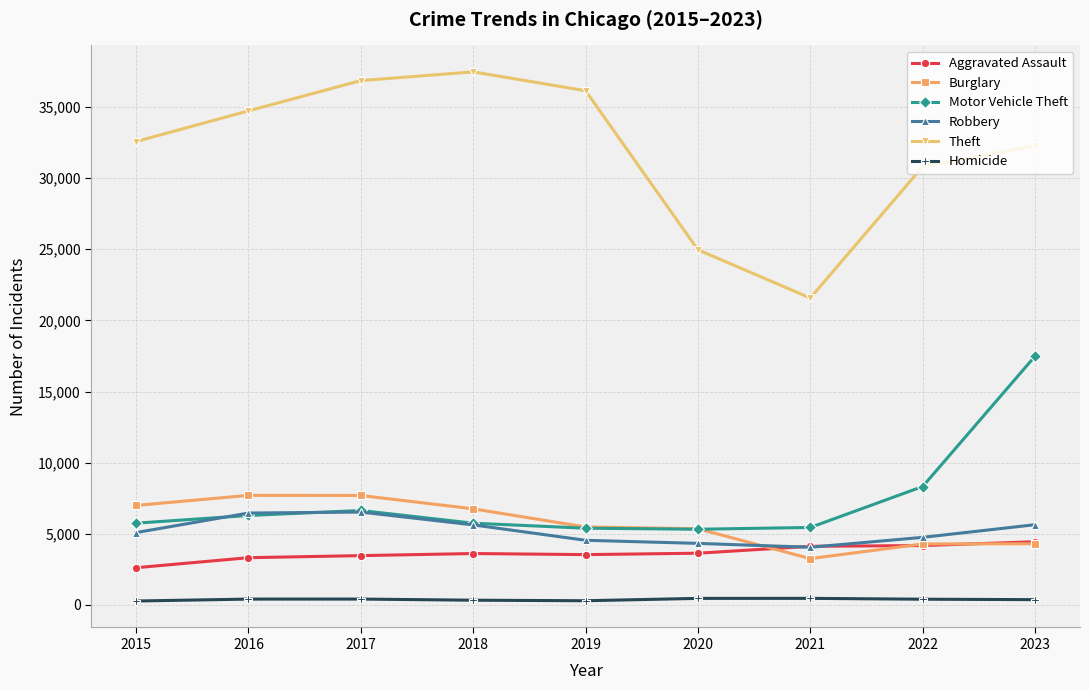

Is it true that Burglary equals 6756 at 2018?

True